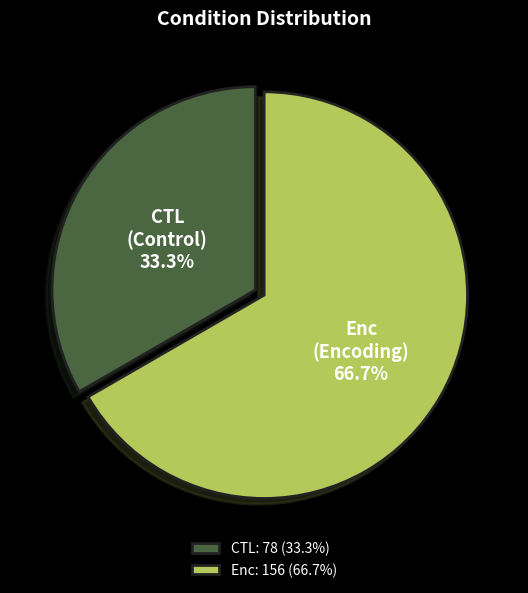

To the nearest percent, what percentage of the pie is Enc?

67%